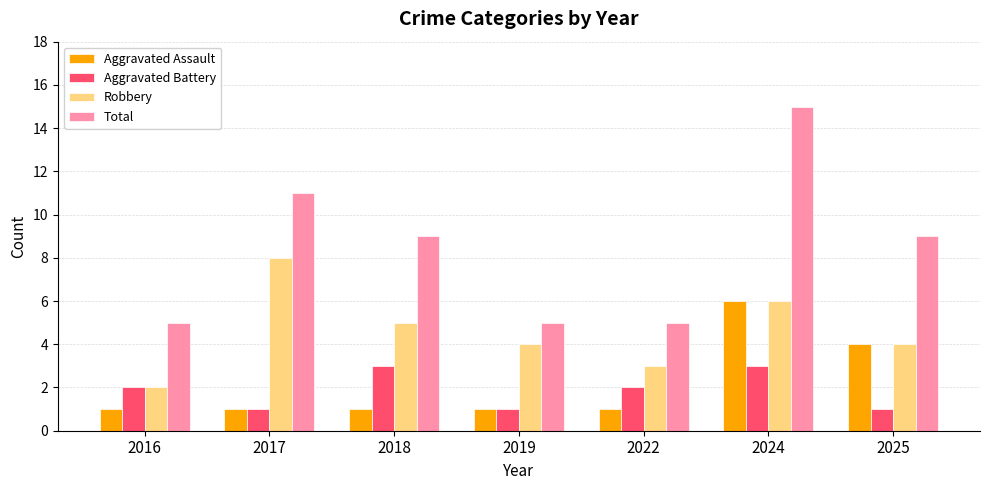

Which series has the widest spread of values?

Total